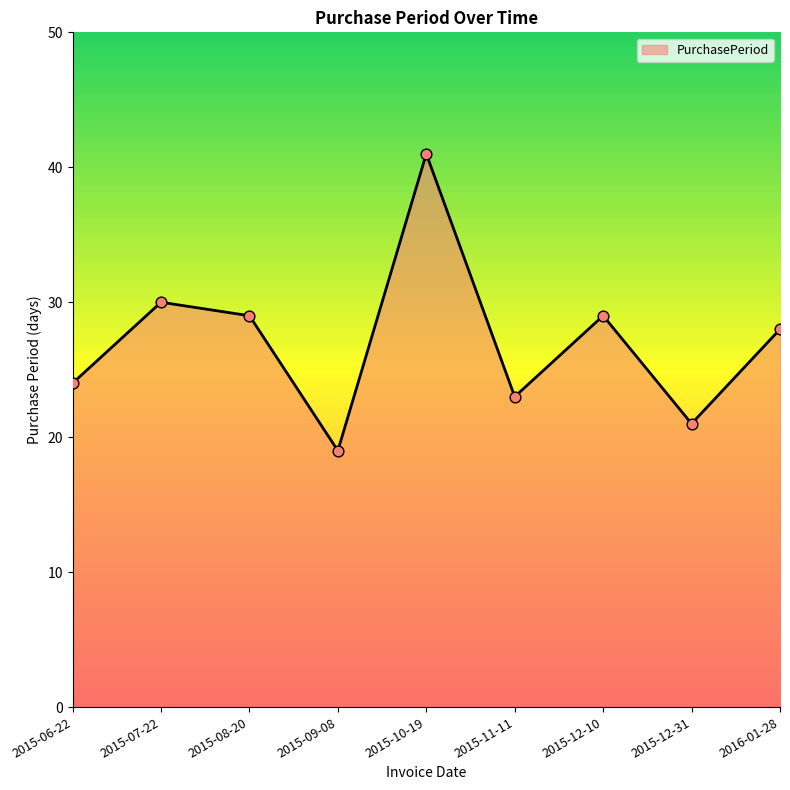

Approximately how many times larger is the value at 2015-12-31 compared to 2016-01-28?

0.8